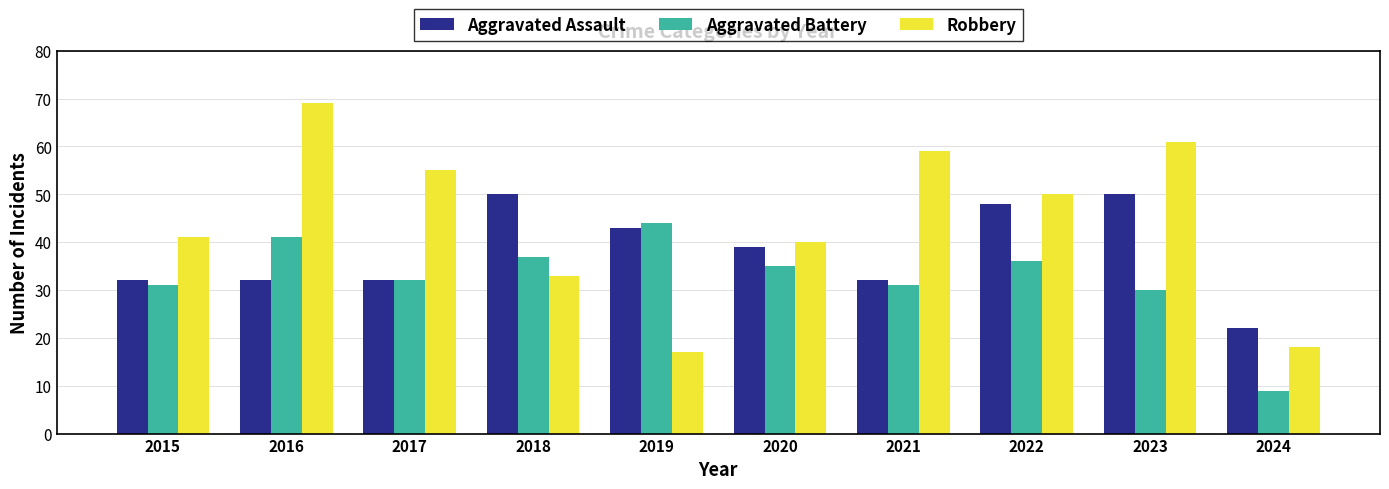

Reading left to right, transcribe all the data shown in this chart.

Aggravated Assault: 32	32	32	50	43	39	32	48	50	22
Aggravated Battery: 31	41	32	37	44	35	31	36	30	9
Robbery: 41	69	55	33	17	40	59	50	61	18